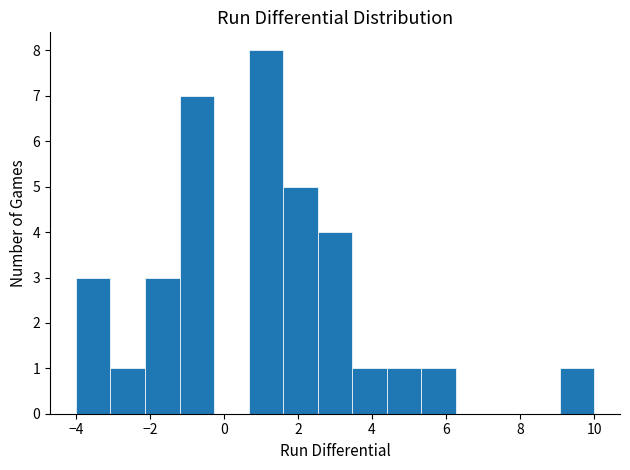

Reading left to right, transcribe this chart: for each bar, give the range it covers on the x-axis and its height. Neither the bar edges nor the heights are printed on the chart, so give them approximately, as read against the axes.

-4.0 to -3.0: 3
-3.0 to -2.2: 1
-2.2 to -1.2: 3
-1.2 to -0.2: 7
-0.2 to 0.6: 0
0.6 to 1.6: 8
1.6 to 2.6: 5
2.6 to 3.4: 4
3.4 to 4.4: 1
4.4 to 5.4: 1
5.4 to 6.2: 1
6.2 to 7.2: 0
7.2 to 8.2: 0
8.2 to 9.0: 0
9.0 to 10.0: 1